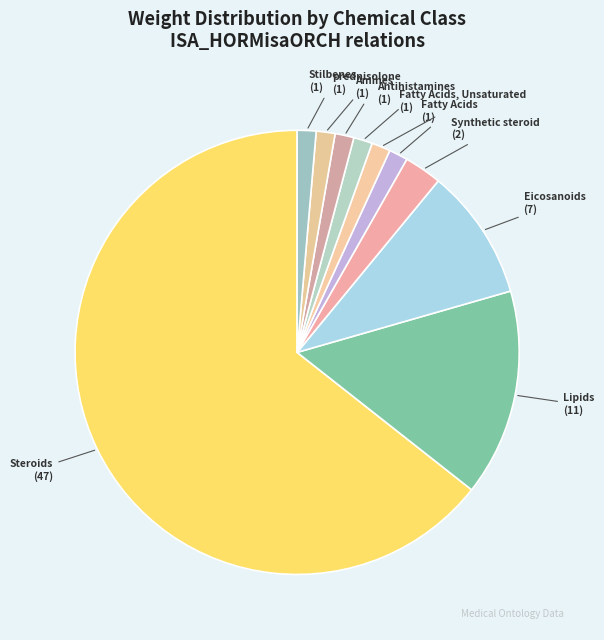

What is the largest slice in the pie chart?

Steroids